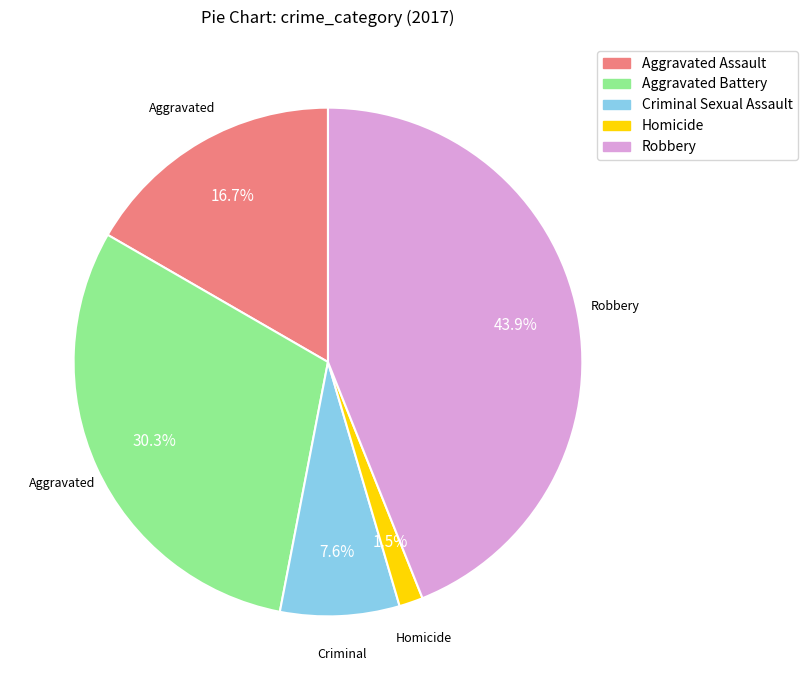

Which slice is the largest?

Robbery